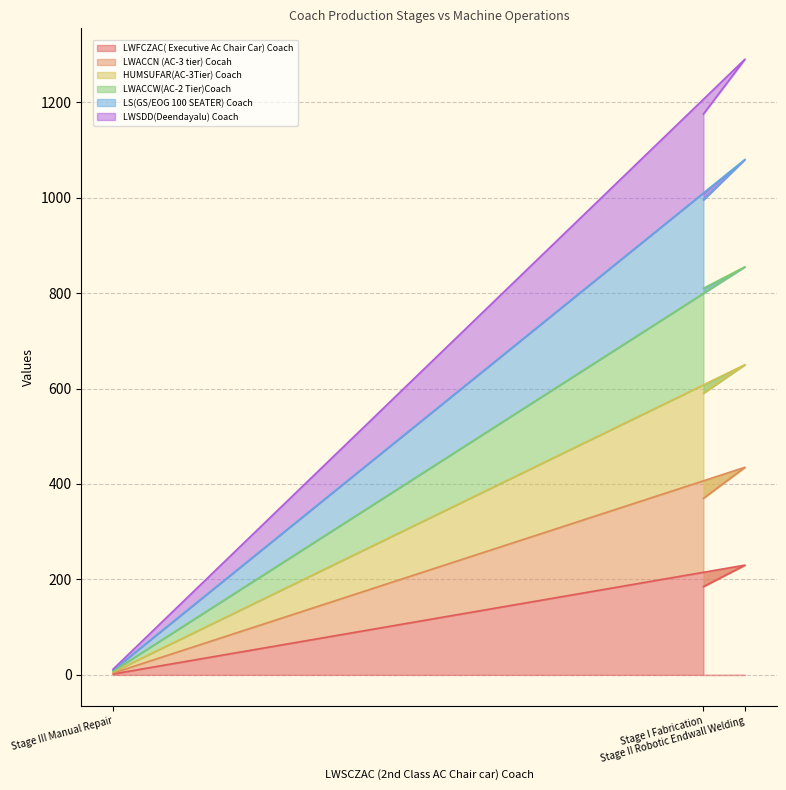

What are all the series names shown in the legend?

LWFCZAC( Executive Ac Chair Car) Coach, LWACCN (AC-3 tier) Cocah, HUMSUFAR(AC-3Tier) Coach, LWACCW(AC-2 Tier)Coach, LS(GS/EOG 100 SEATER) Coach, LWSDD(Deendayalu) Coach